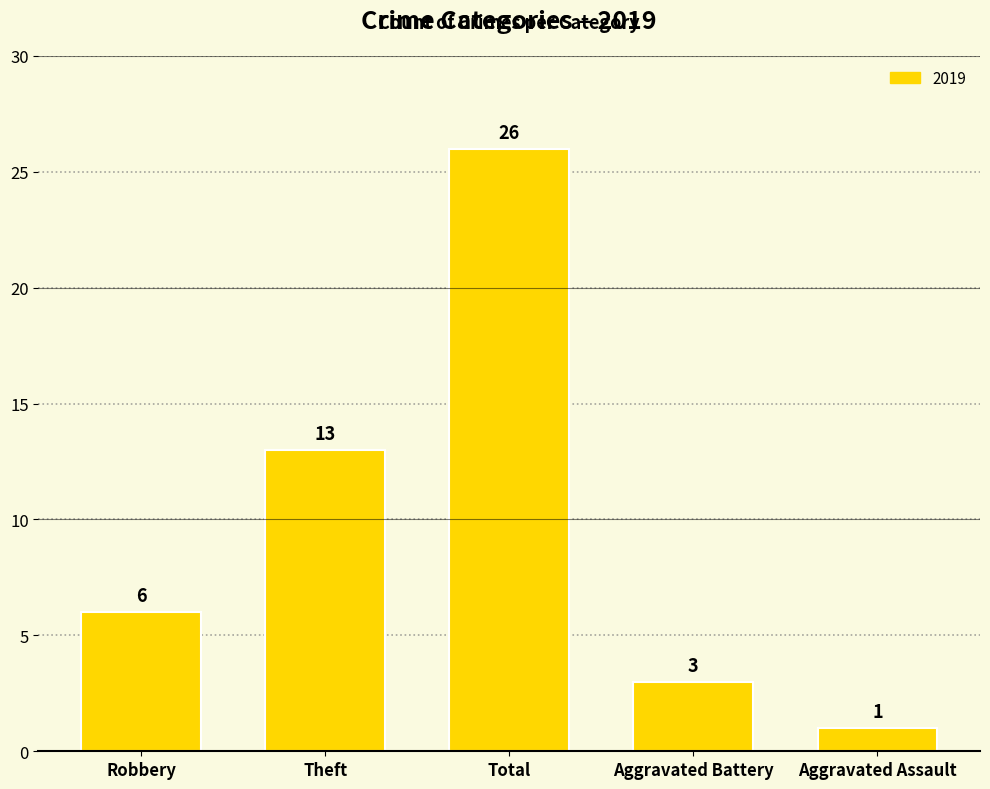

How many bars are there in total?

5